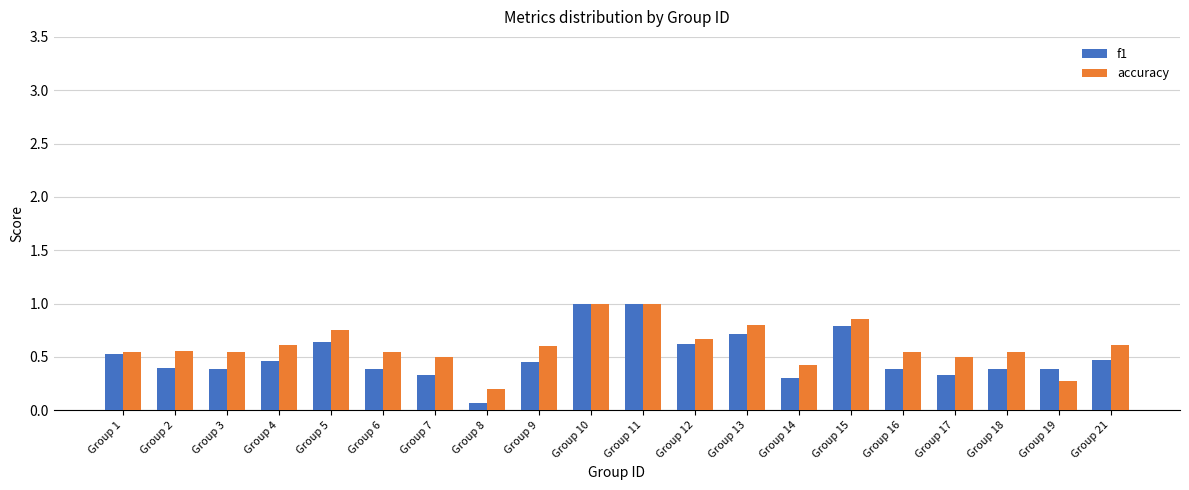

The value of accuracy at Group 16 is 0.5. True or false?

True